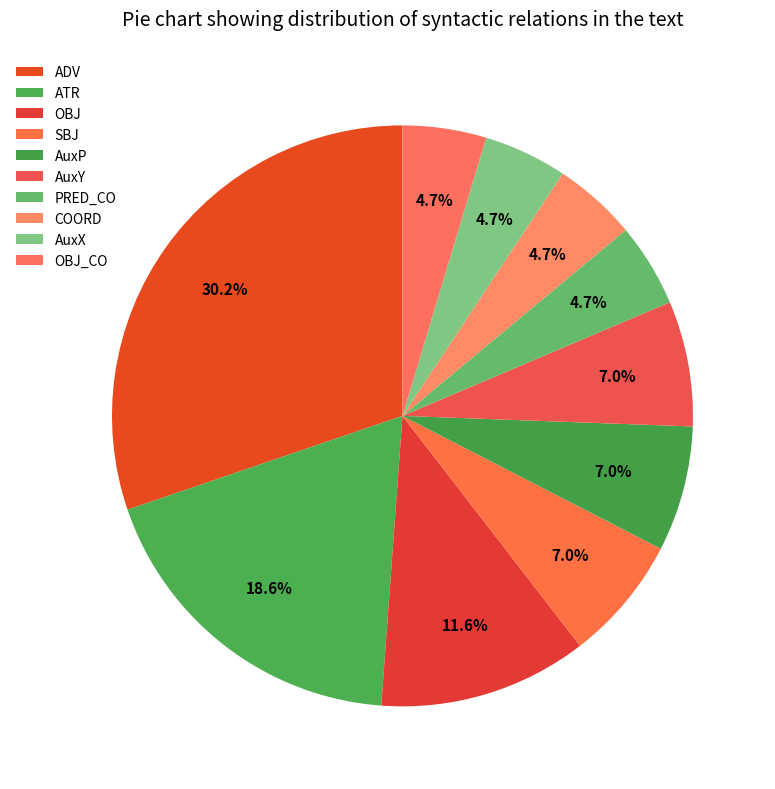

What is the change in value from ADV to PRED_CO?

-11